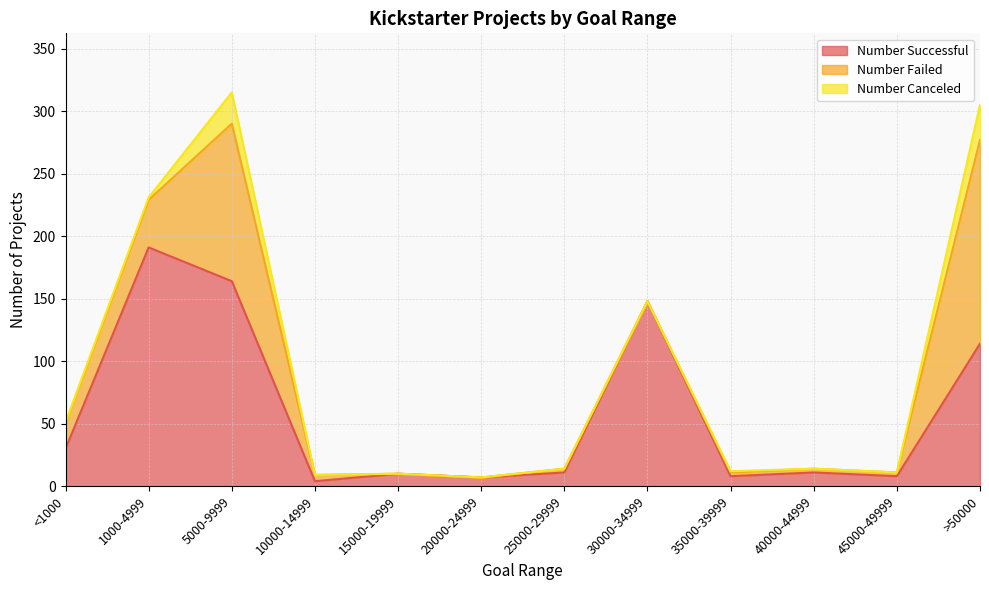

True or false: Number Failed has more than 2 interior local peaks.

False